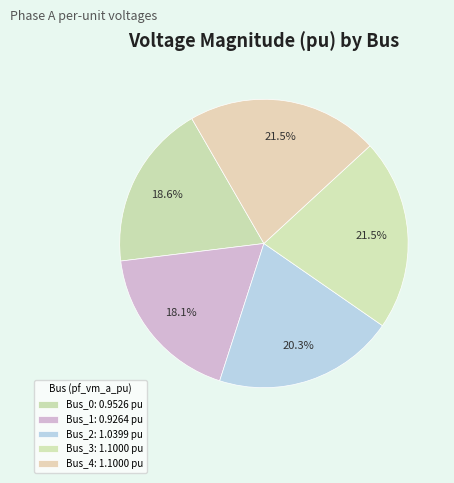

Count the number of slices in the pie.

5